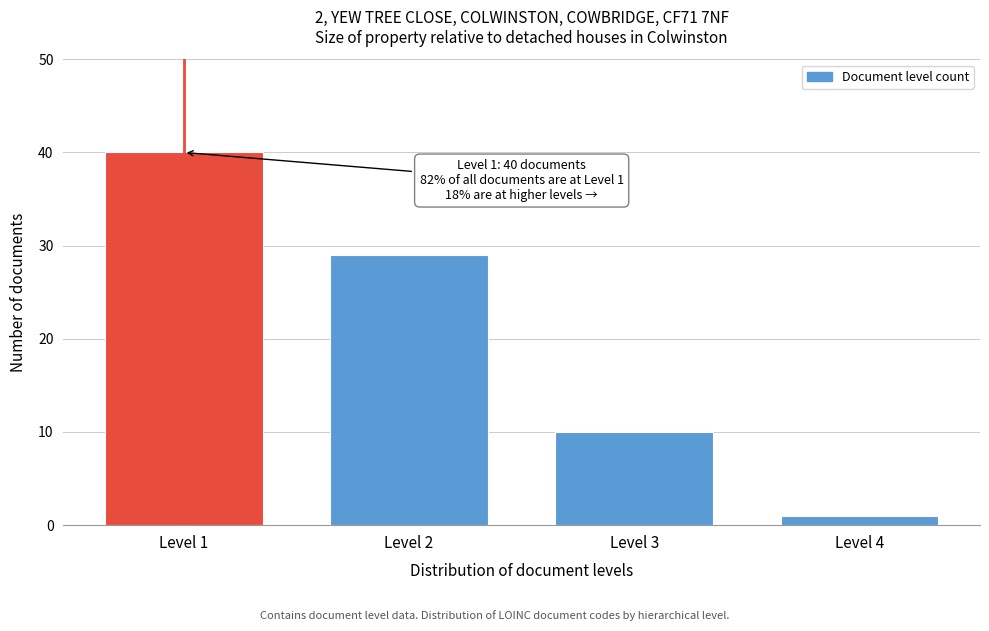

Reading right to left, list all the values displayed in this chart.

Level 4=1	Level 3=10	Level 2=29	Level 1=40